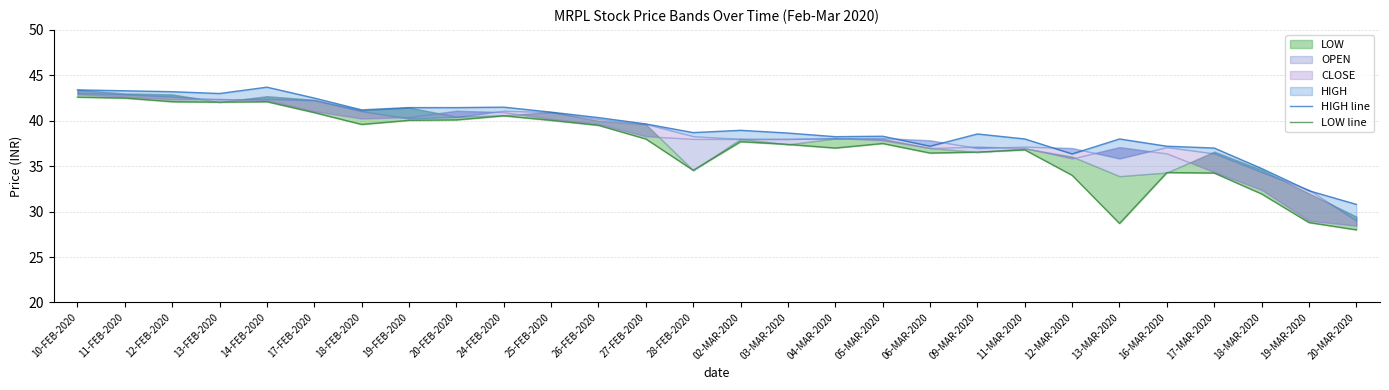

Where is HIGH line nearest to the value 37?

17-MAR-2020